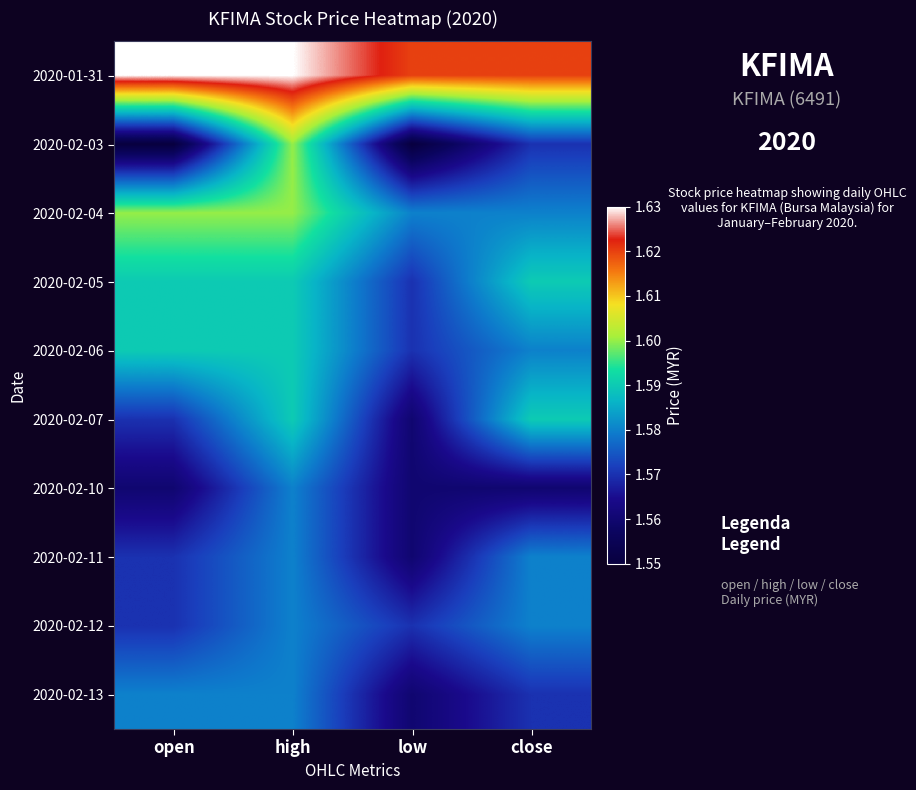

Rank the series by their maximum value, from highest to lowest.

2020-01-31, 2020-02-03, 2020-02-04, 2020-02-05, 2020-02-06, 2020-02-07, 2020-02-10, 2020-02-11, 2020-02-12, 2020-02-13